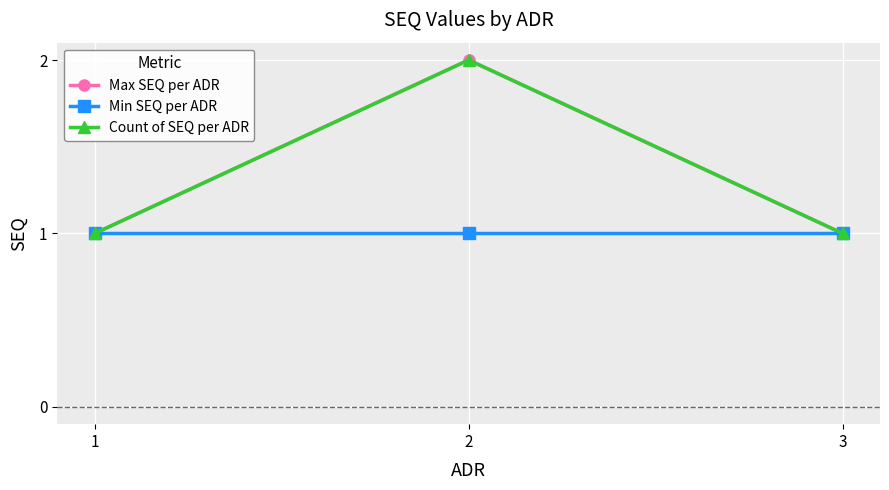

Does the chart display data point markers on the line(s)?

Yes